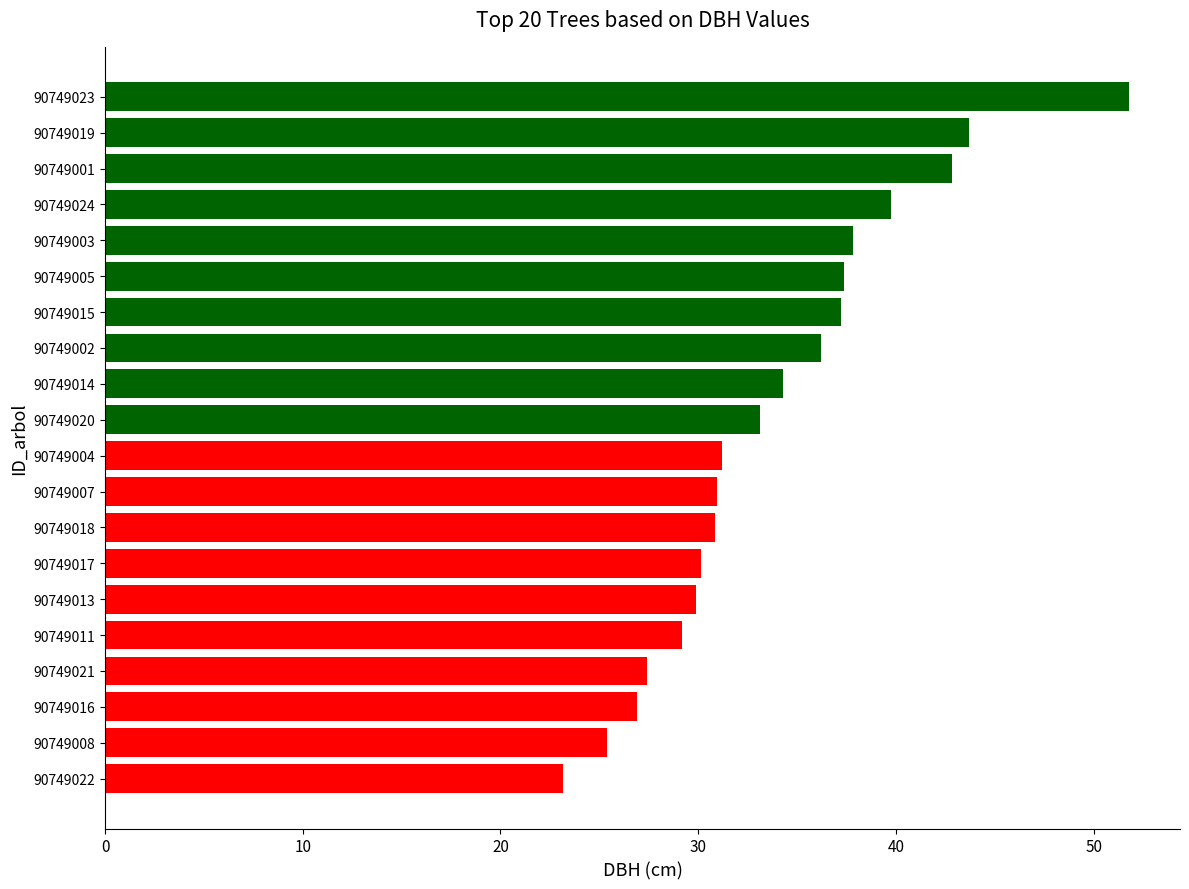

Which label corresponds to the smallest value in the chart?

90749022